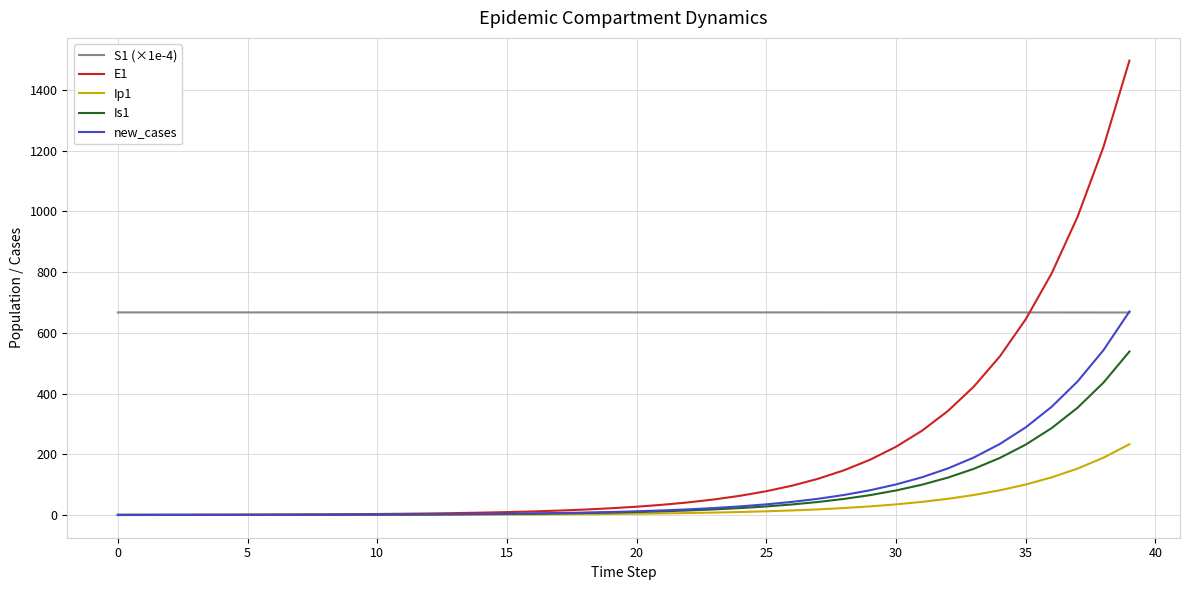

Which series has the largest total across all categories?

S1 (×1e-4)